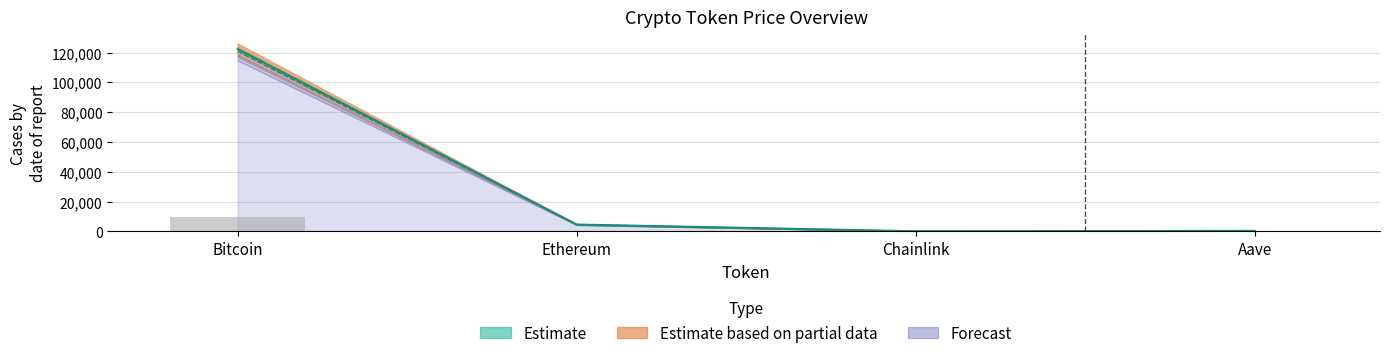

At which label is price closest to 61196?

Ethereum